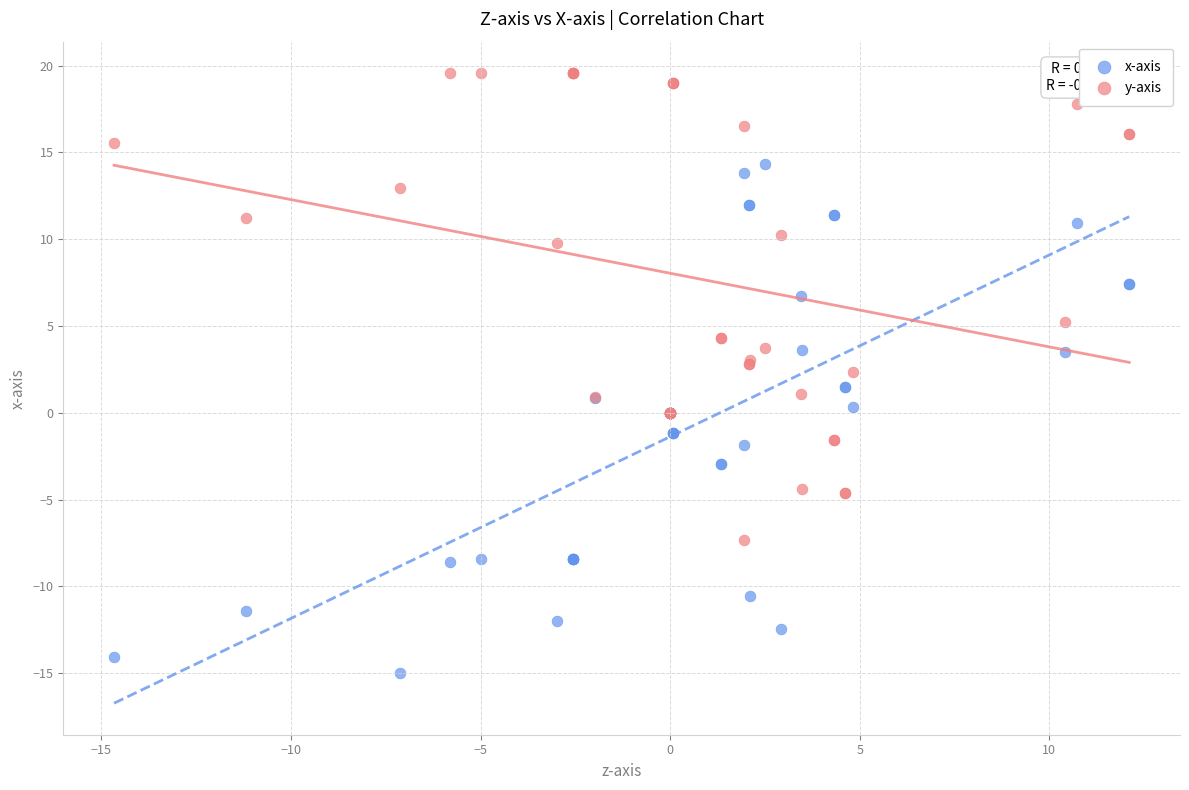

Which series has the largest Y range (max minus min)?

x-axis